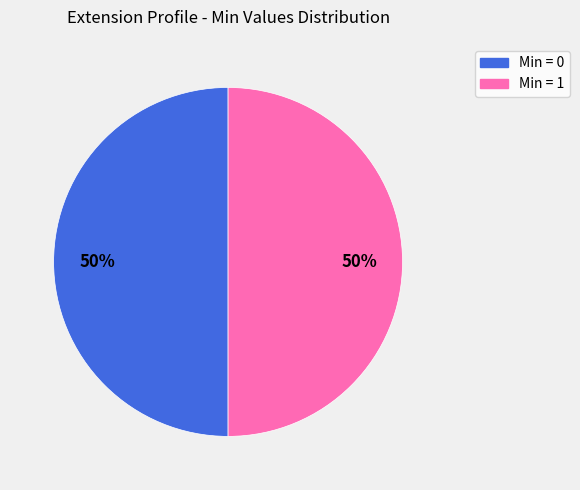

To the nearest percent, what is the average slice percentage?

50%